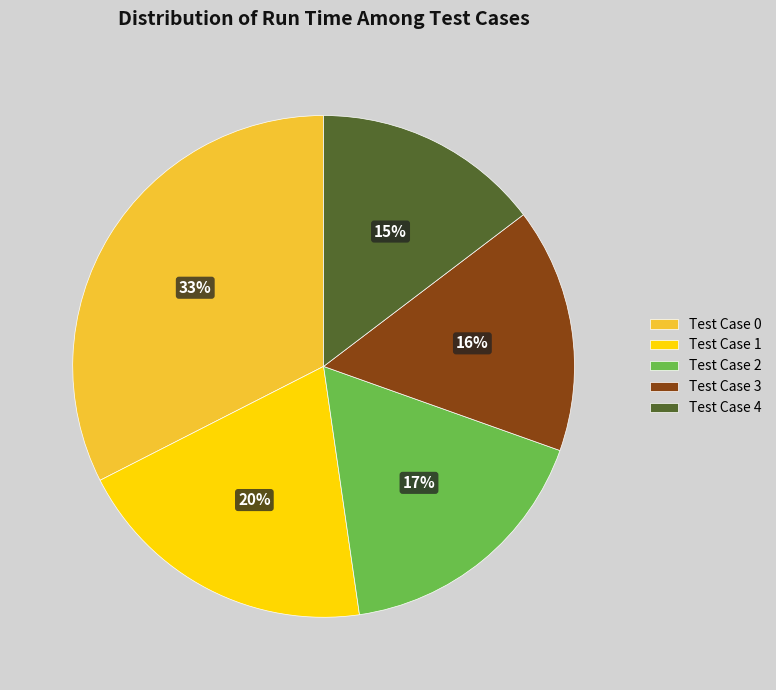

Is it true that Test Case 3 is 16% of the pie?

True